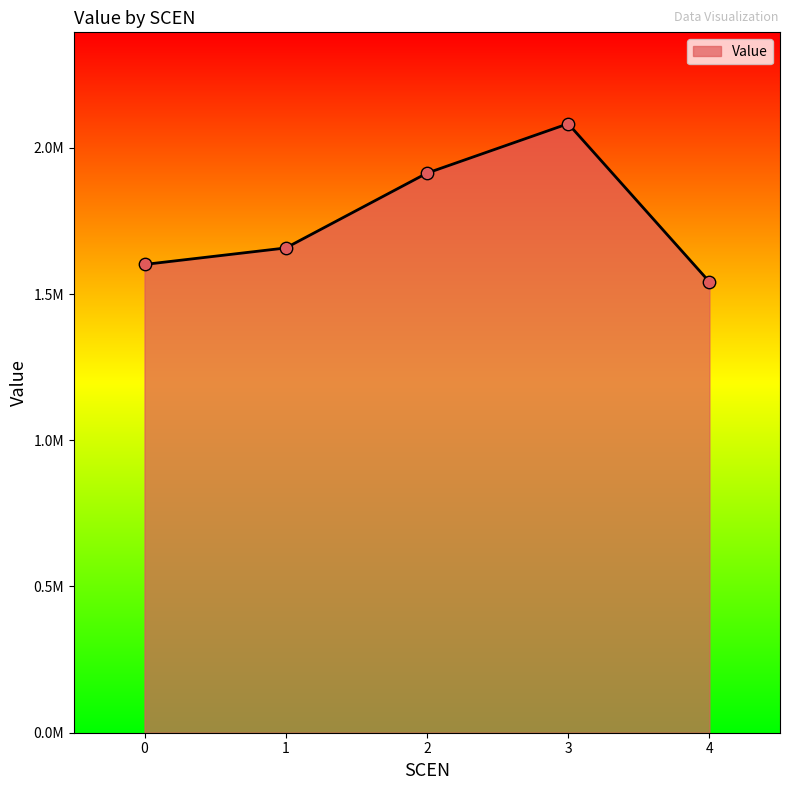

What is the ratio of the value at 4 to the value at 1?

0.9